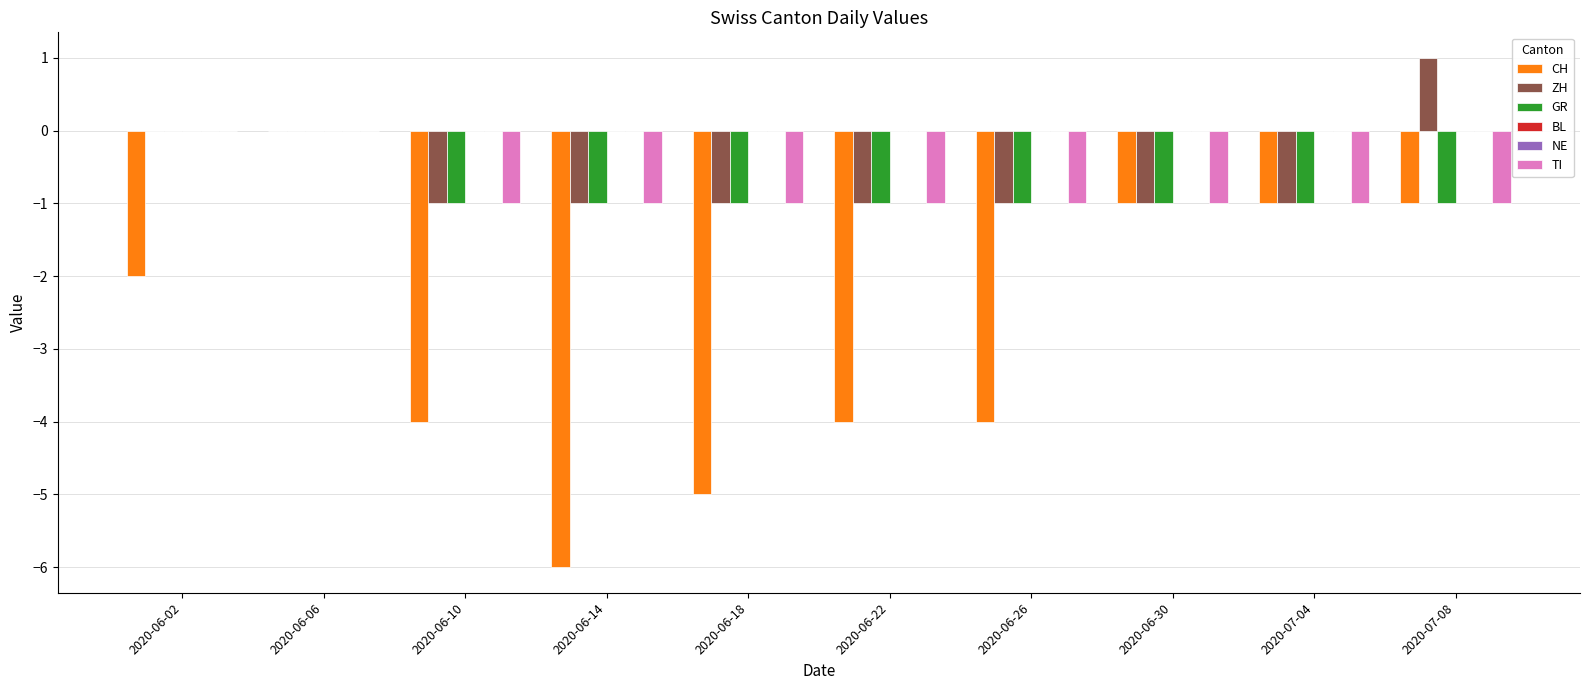

At how many categories does at least one series exceed -4?

10